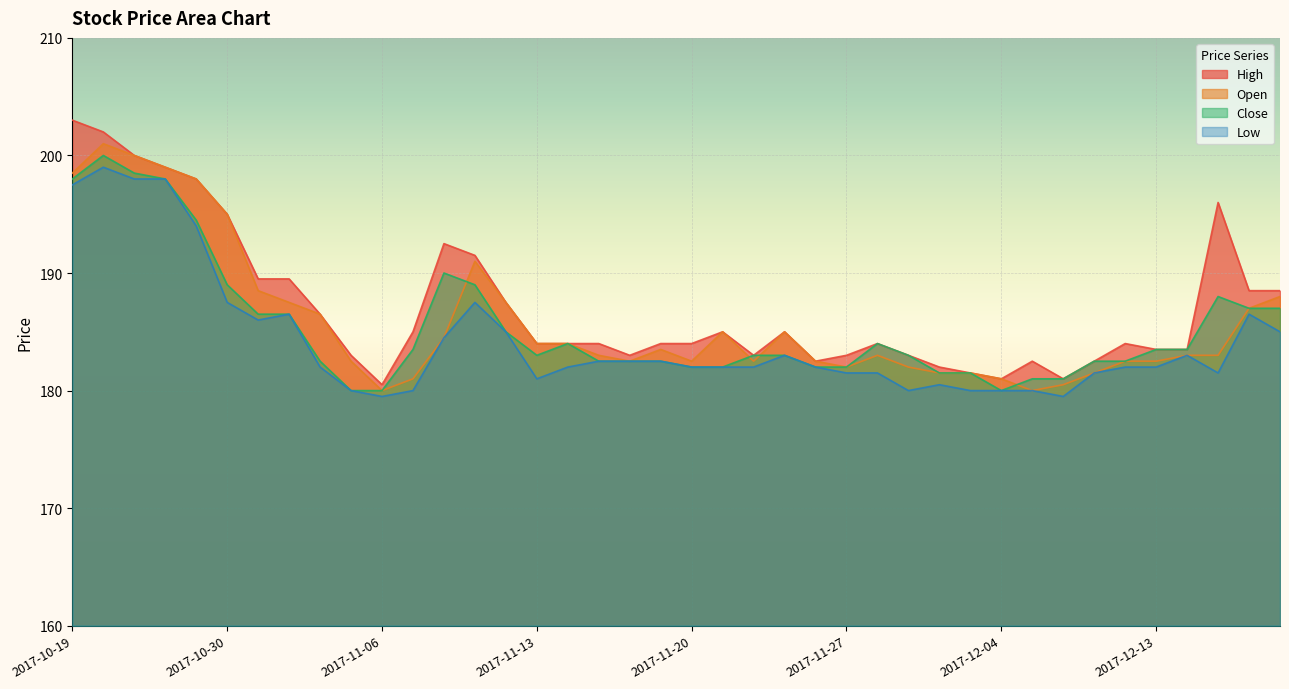

List the series in order of their overall mean, highest first.

High, Open, Close, Low